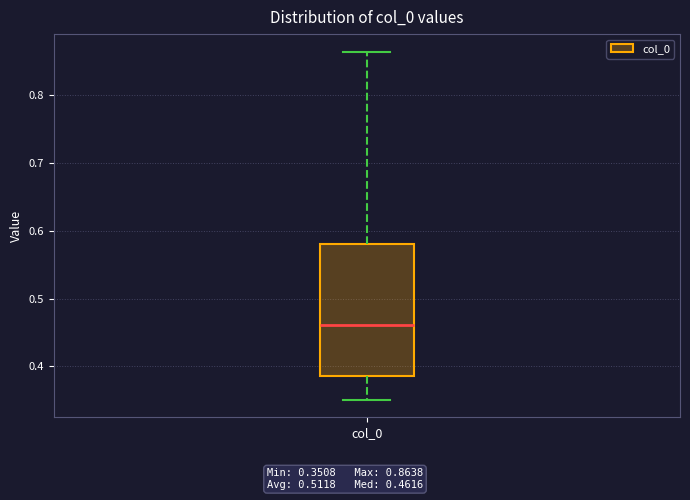

Transcribe this box plot: give where the median line is, the range the box spans, and where the two whiskers end, as read against the y-axis. The values are not printed on the chart, so give them approximately, as read against the axis.

median 0.46, box 0.39 to 0.58, whiskers 0.35 to 0.86